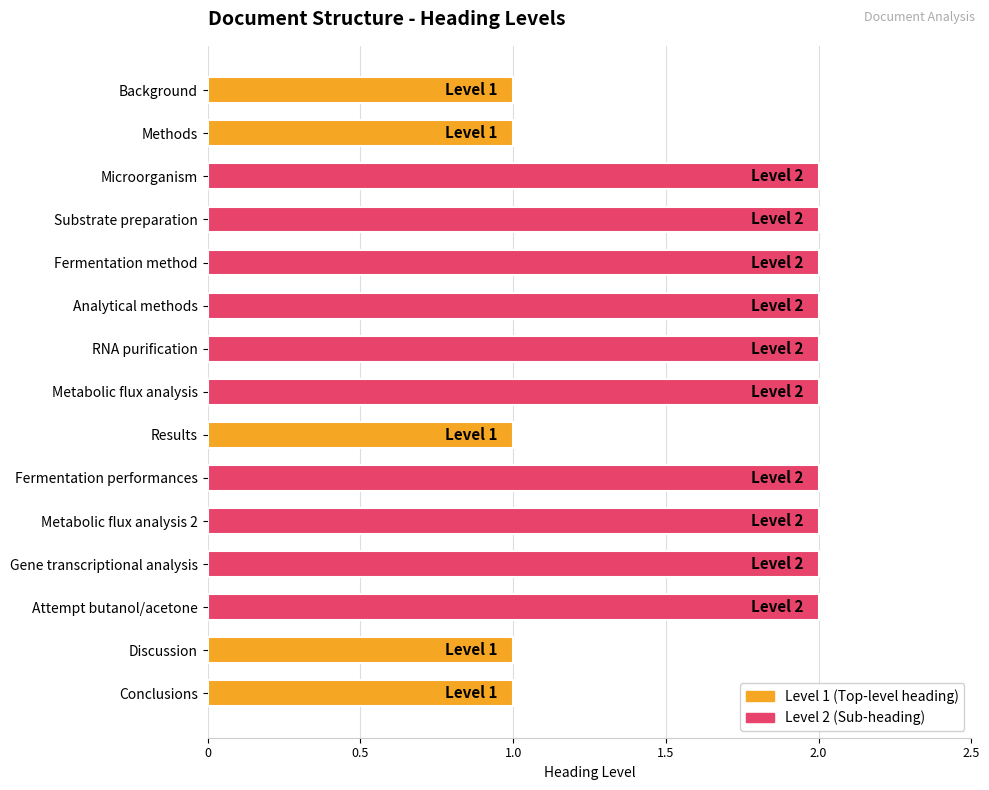

True or false: the data shows 1 at Metabolic flux analysis.

False